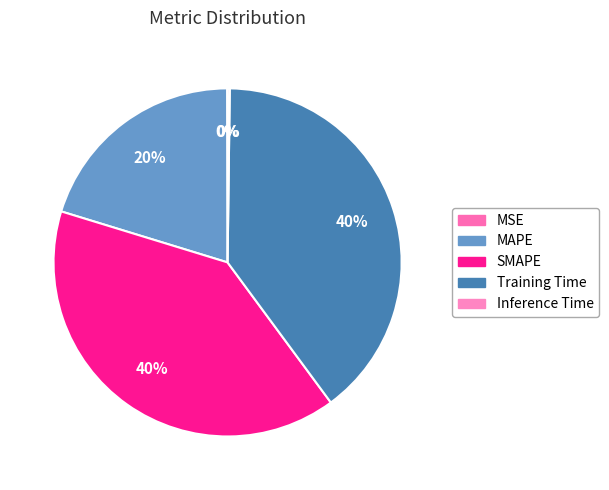

To the nearest percent, what is the combined percentage of MSE and MAPE?

20%